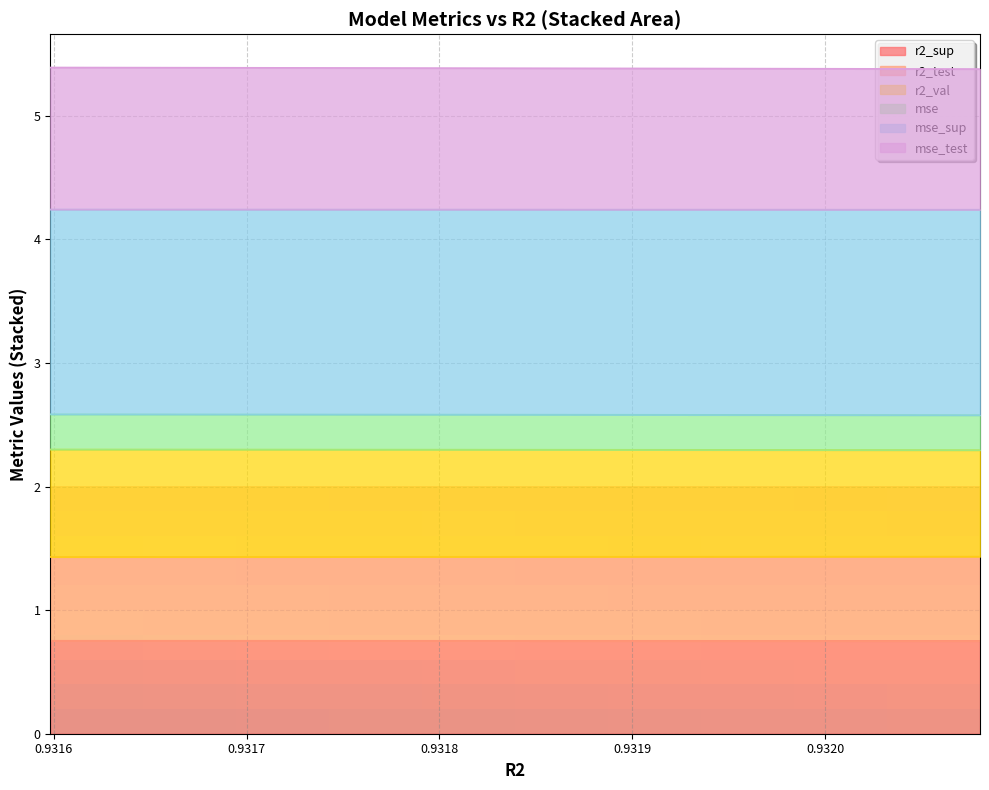

What value does the r2_sup series have at model_1_25_4?

0.8